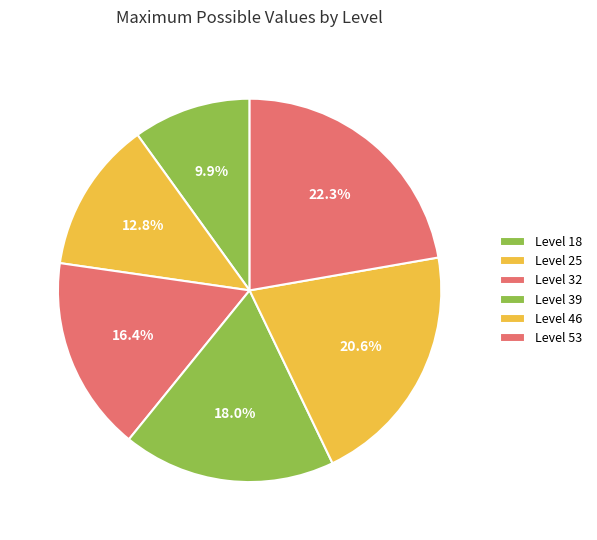

Does any single category account for the majority?

No